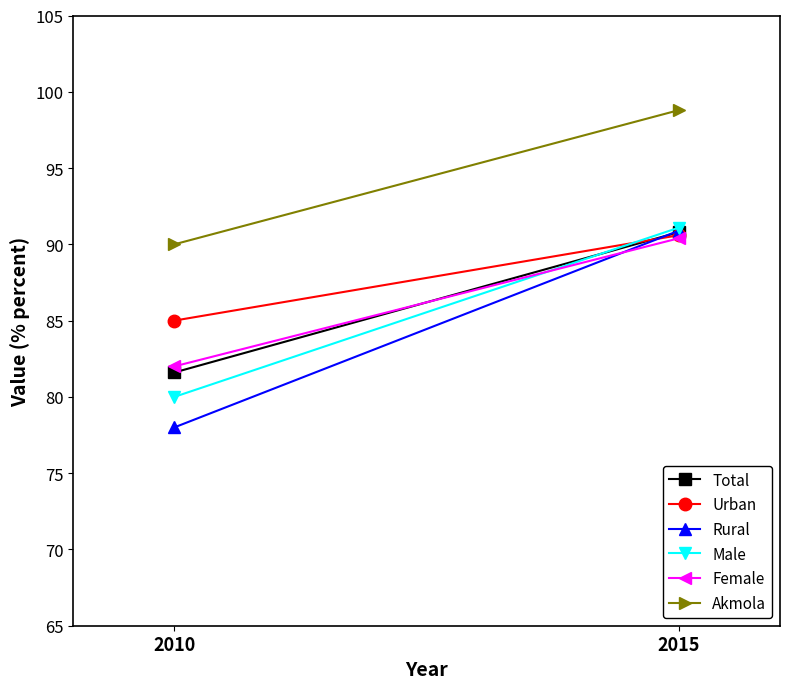

What is the sum of the Male values at 2010 and 2015?

171.1